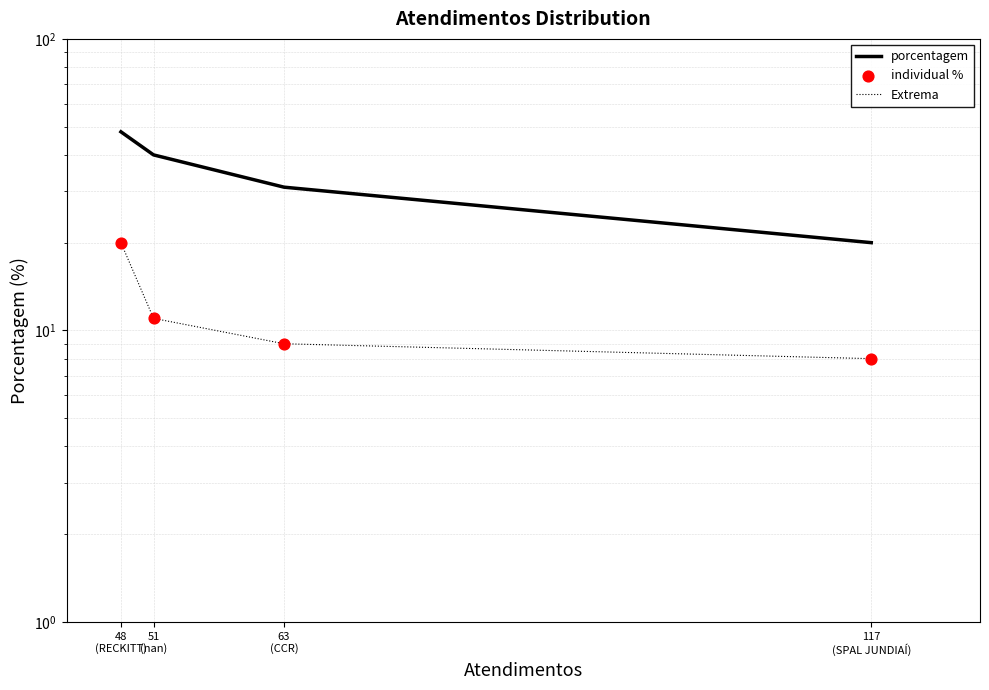

Which series has the largest total across all categories?

porcentagem